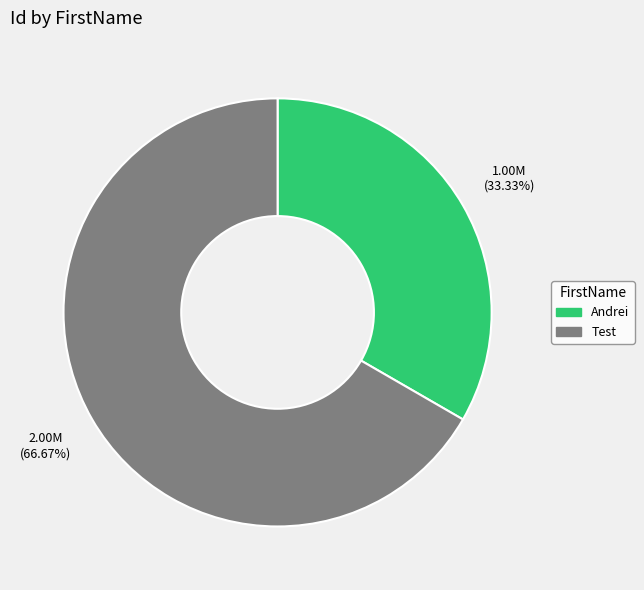

To the nearest percent, what is the difference between the largest and smallest slice percentages?

33%